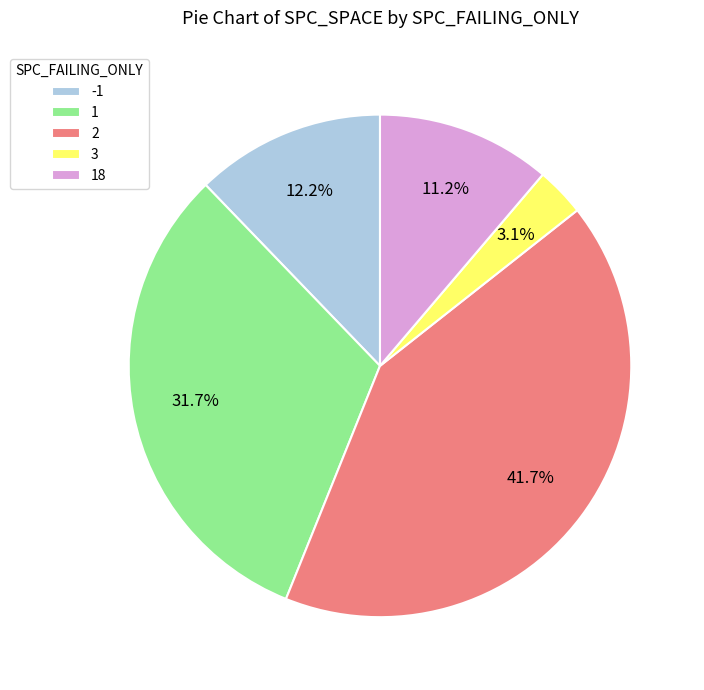

Count the number of slices in the pie.

5